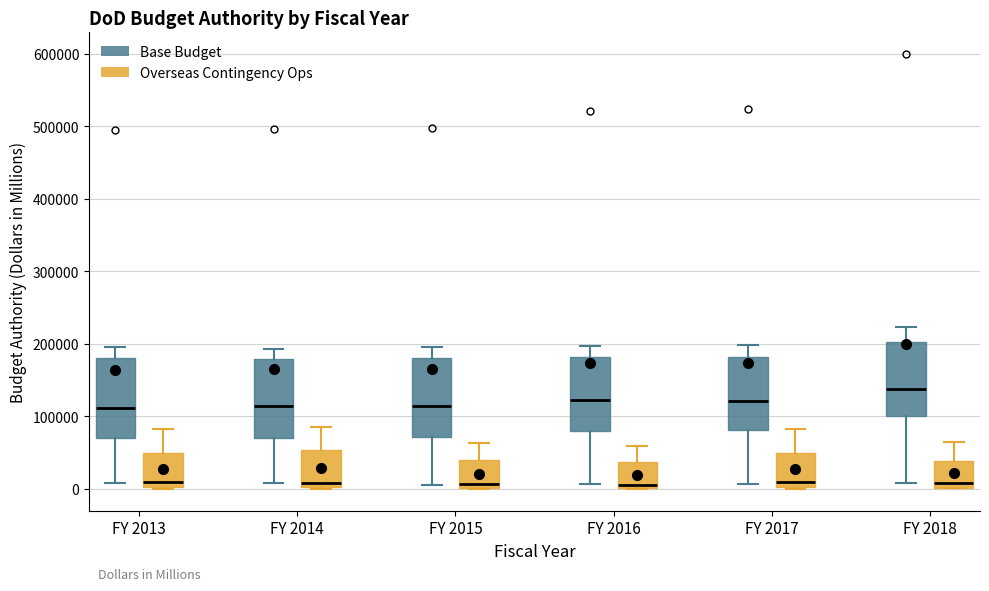

Reading left to right, read every box against the y-axis: the position of its median line, the range the box covers, and the ends of its whiskers. The values are not printed on the chart, so give them approximately, as read against the axis.

FY 2013 (Base Budget): median 110000, box 70000 to 180000, whiskers 10000 to 200000
FY 2013 (Overseas Contingency Ops): median 10000, box 0 to 50000, whiskers 0 to 80000
FY 2014 (Base Budget): median 110000, box 70000 to 180000, whiskers 10000 to 190000
FY 2014 (Overseas Contingency Ops): median 10000, box 0 to 50000, whiskers 0 to 80000
FY 2015 (Base Budget): median 110000, box 70000 to 180000, whiskers 10000 to 200000
FY 2015 (Overseas Contingency Ops): median 10000, box 0 to 40000, whiskers 0 to 60000
FY 2016 (Base Budget): median 120000, box 80000 to 180000, whiskers 10000 to 200000
FY 2016 (Overseas Contingency Ops): median 10000, box 0 to 40000, whiskers 0 to 60000
FY 2017 (Base Budget): median 120000, box 80000 to 180000, whiskers 10000 to 200000
FY 2017 (Overseas Contingency Ops): median 10000, box 0 to 50000, whiskers 0 to 80000
FY 2018 (Base Budget): median 140000, box 100000 to 200000, whiskers 10000 to 220000
FY 2018 (Overseas Contingency Ops): median 10000, box 0 to 40000, whiskers 0 to 70000